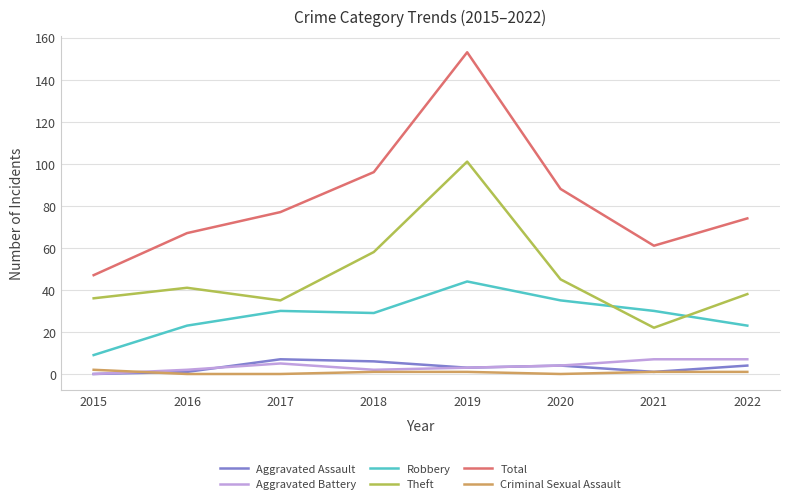

Read the Robbery value at 2017.

30